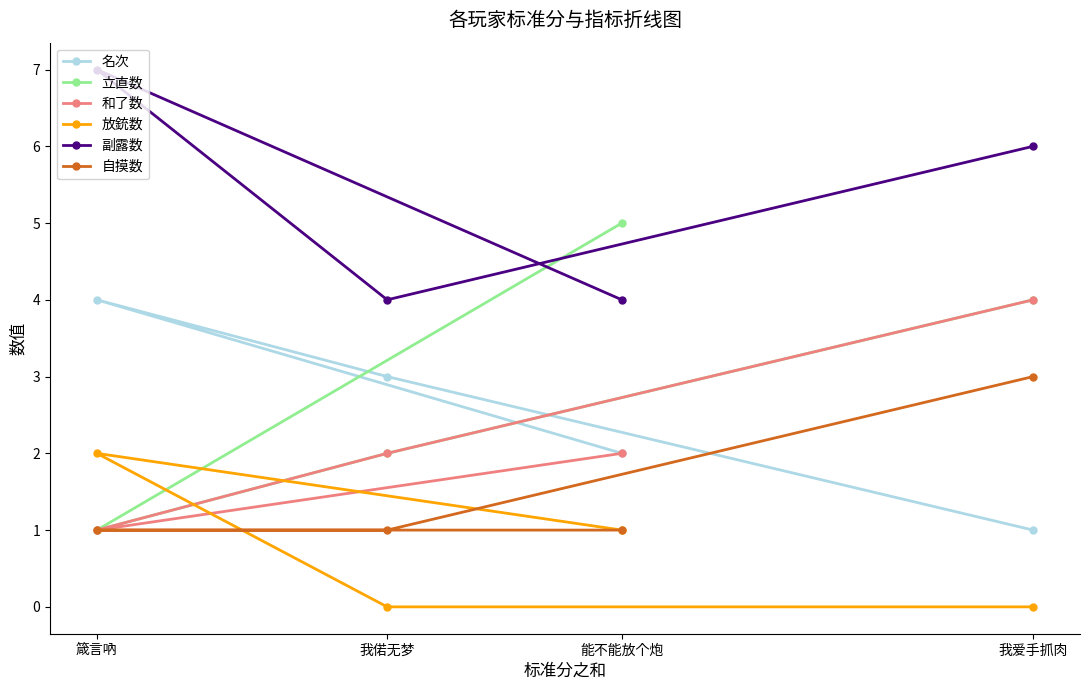

In 副露数, how many points are lower than both neighbors (excluding endpoints)?

1